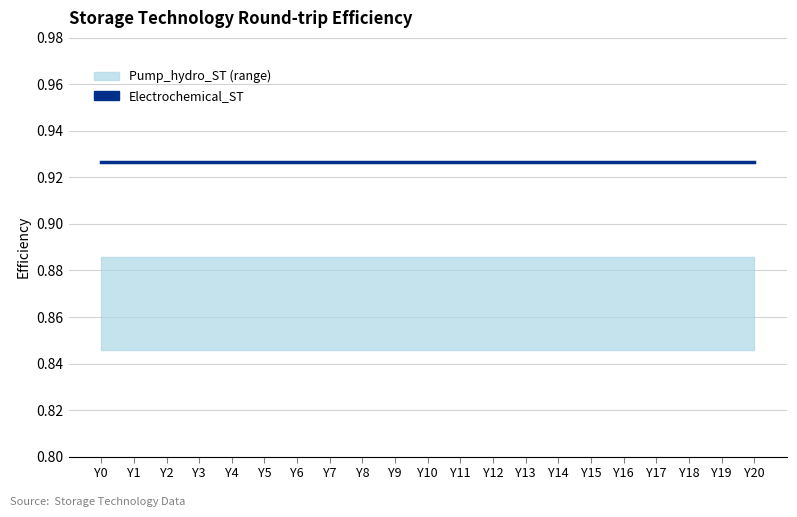

Between Y15 and Y7, which is larger?

Y15